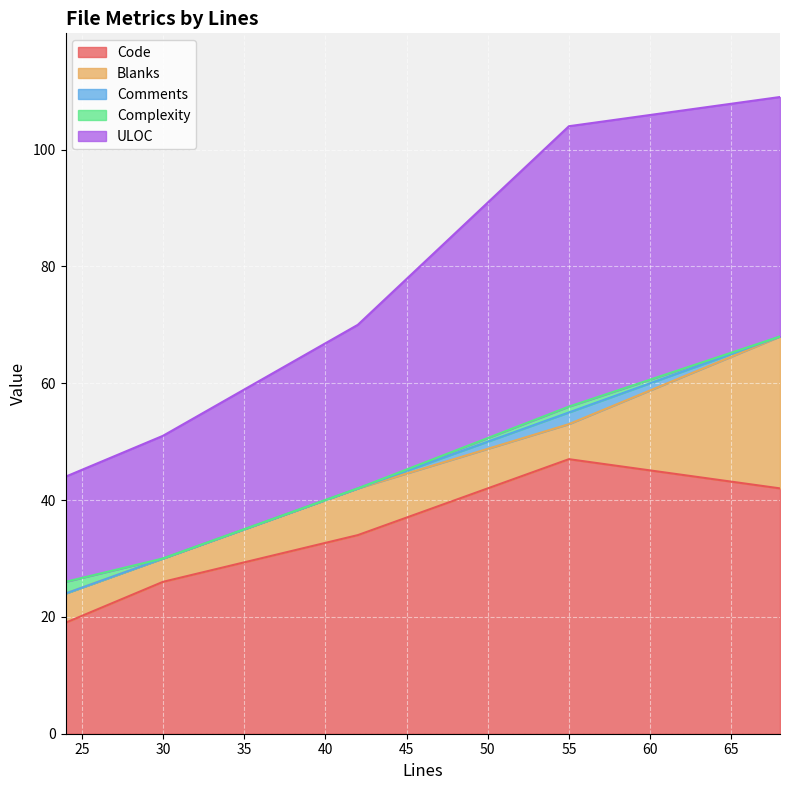

How many interior local valleys does the Blanks series have?

1